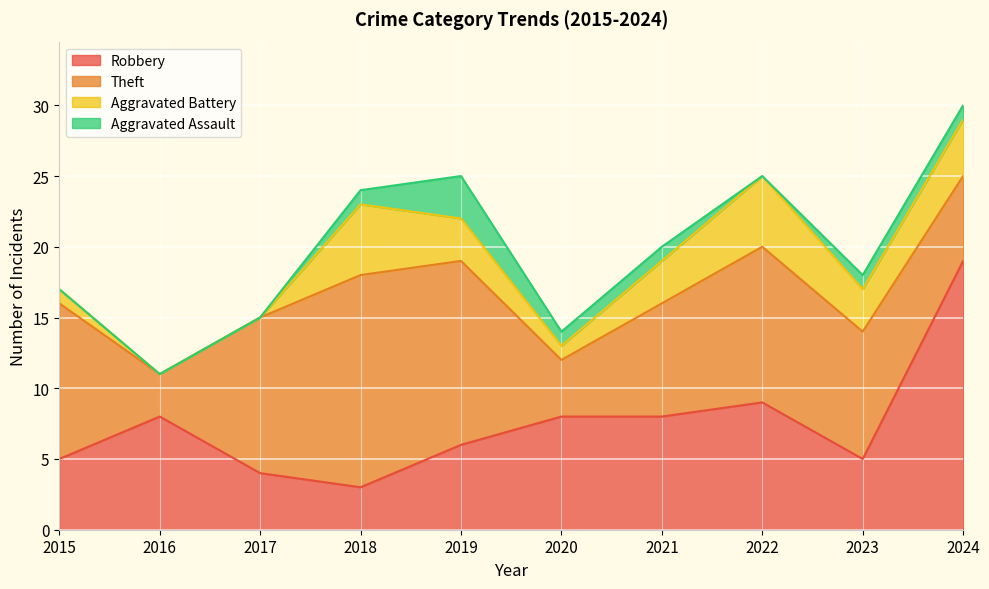

How many times do Robbery and Aggravated Battery cross each other?

2